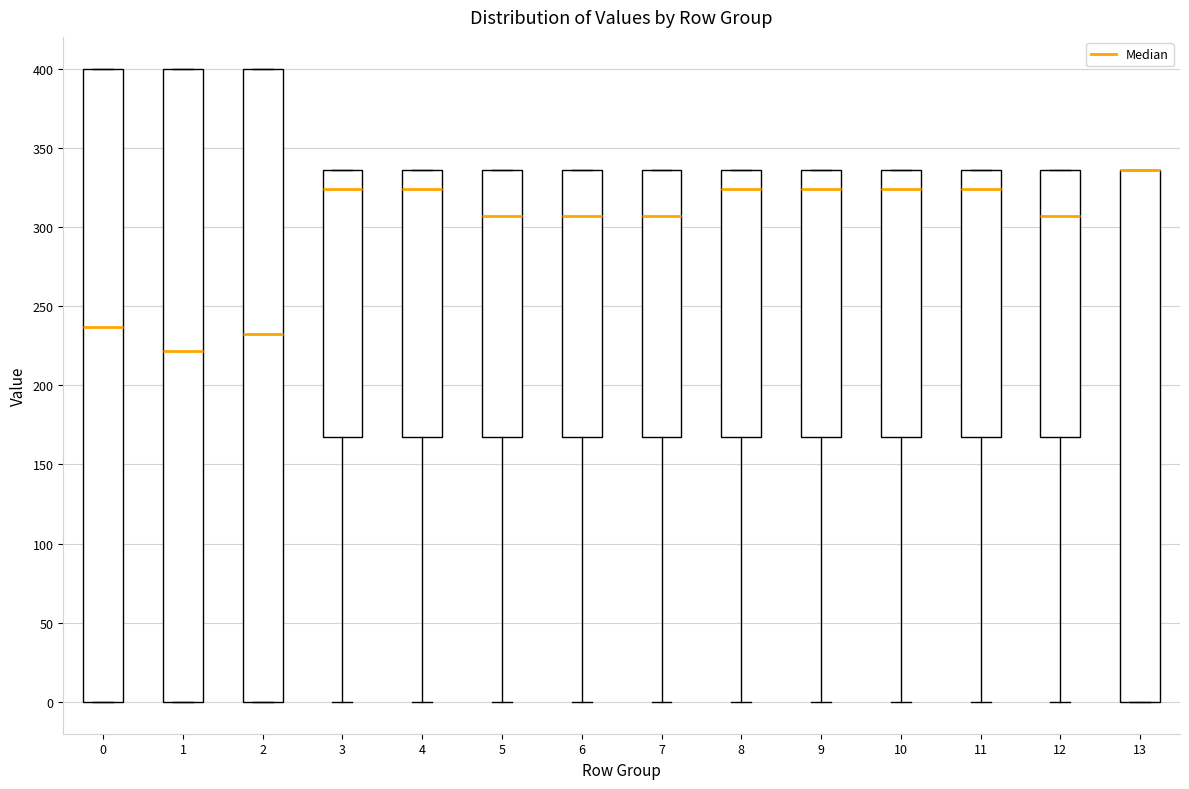

Where does the lower whisker of the box at x = 4 end on the y-axis? The values are not printed on the chart, so give them approximately, as read against the axis.

0